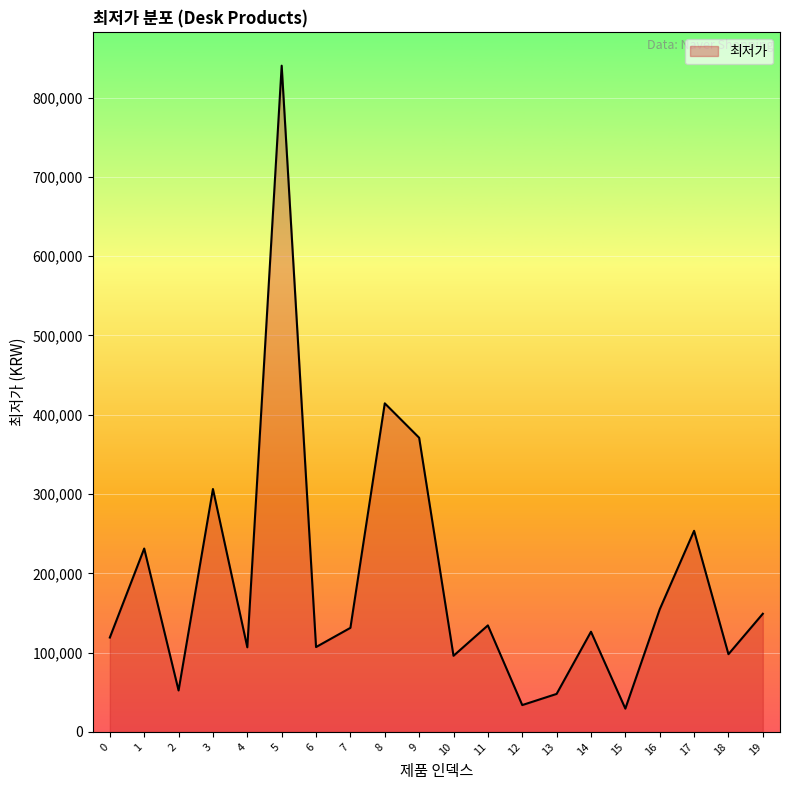

What is the sum of all values?

3802151